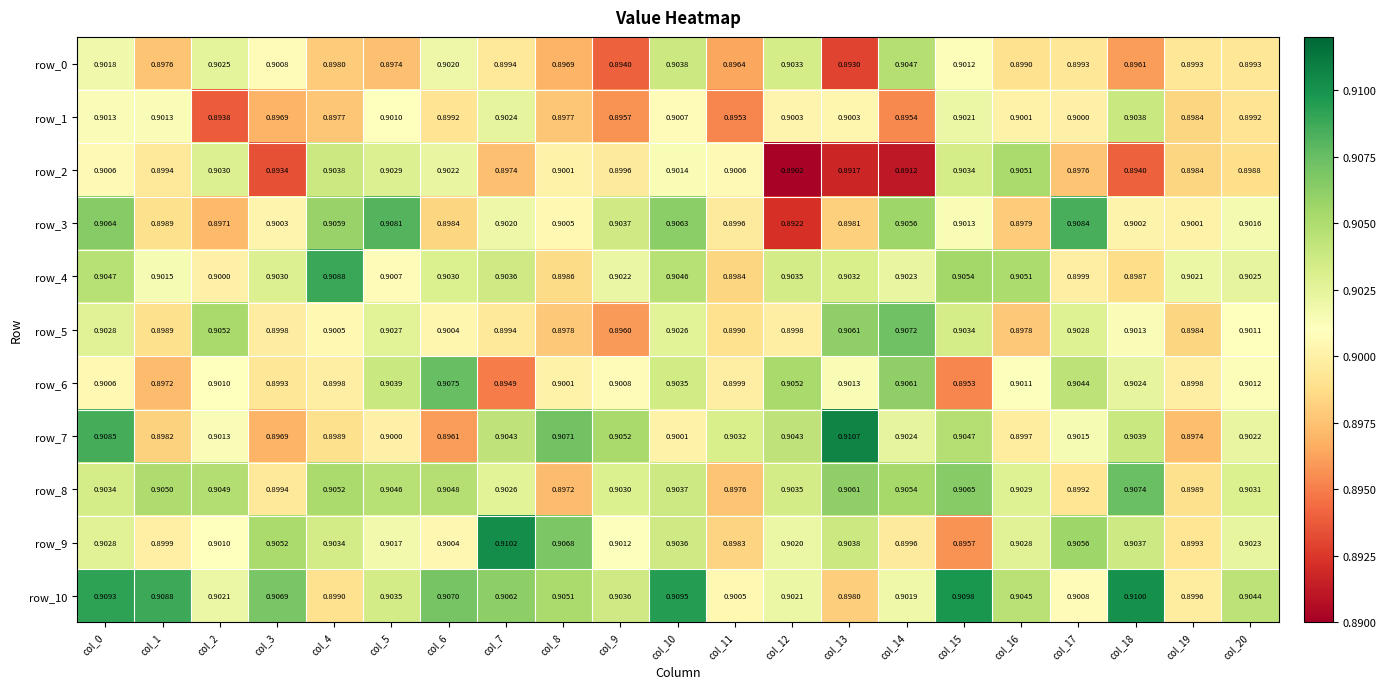

Reading left to right, what are all the values shown in this chart?

row_0: col_0=0.9	col_1=0.9	col_2=0.9	col_3=0.9	col_4=0.9	col_5=0.9	col_6=0.9	col_7=0.9	col_8=0.9	col_9=0.9	col_10=0.9	col_11=0.9	col_12=0.9	col_13=0.9	col_14=0.9	col_15=0.9	col_16=0.9	col_17=0.9	col_18=0.9	col_19=0.9	col_20=0.9
row_1: col_0=0.9	col_1=0.9	col_2=0.9	col_3=0.9	col_4=0.9	col_5=0.9	col_6=0.9	col_7=0.9	col_8=0.9	col_9=0.9	col_10=0.9	col_11=0.9	col_12=0.9	col_13=0.9	col_14=0.9	col_15=0.9	col_16=0.9	col_17=0.9	col_18=0.9	col_19=0.9	col_20=0.9
row_2: col_0=0.9	col_1=0.9	col_2=0.9	col_3=0.9	col_4=0.9	col_5=0.9	col_6=0.9	col_7=0.9	col_8=0.9	col_9=0.9	col_10=0.9	col_11=0.9	col_12=0.9	col_13=0.9	col_14=0.9	col_15=0.9	col_16=0.9	col_17=0.9	col_18=0.9	col_19=0.9	col_20=0.9
row_3: col_0=0.9	col_1=0.9	col_2=0.9	col_3=0.9	col_4=0.9	col_5=0.9	col_6=0.9	col_7=0.9	col_8=0.9	col_9=0.9	col_10=0.9	col_11=0.9	col_12=0.9	col_13=0.9	col_14=0.9	col_15=0.9	col_16=0.9	col_17=0.9	col_18=0.9	col_19=0.9	col_20=0.9
row_4: col_0=0.9	col_1=0.9	col_2=0.9	col_3=0.9	col_4=0.9	col_5=0.9	col_6=0.9	col_7=0.9	col_8=0.9	col_9=0.9	col_10=0.9	col_11=0.9	col_12=0.9	col_13=0.9	col_14=0.9	col_15=0.9	col_16=0.9	col_17=0.9	col_18=0.9	col_19=0.9	col_20=0.9
row_5: col_0=0.9	col_1=0.9	col_2=0.9	col_3=0.9	col_4=0.9	col_5=0.9	col_6=0.9	col_7=0.9	col_8=0.9	col_9=0.9	col_10=0.9	col_11=0.9	col_12=0.9	col_13=0.9	col_14=0.9	col_15=0.9	col_16=0.9	col_17=0.9	col_18=0.9	col_19=0.9	col_20=0.9
row_6: col_0=0.9	col_1=0.9	col_2=0.9	col_3=0.9	col_4=0.9	col_5=0.9	col_6=0.9	col_7=0.9	col_8=0.9	col_9=0.9	col_10=0.9	col_11=0.9	col_12=0.9	col_13=0.9	col_14=0.9	col_15=0.9	col_16=0.9	col_17=0.9	col_18=0.9	col_19=0.9	col_20=0.9
row_7: col_0=0.9	col_1=0.9	col_2=0.9	col_3=0.9	col_4=0.9	col_5=0.9	col_6=0.9	col_7=0.9	col_8=0.9	col_9=0.9	col_10=0.9	col_11=0.9	col_12=0.9	col_13=0.9	col_14=0.9	col_15=0.9	col_16=0.9	col_17=0.9	col_18=0.9	col_19=0.9	col_20=0.9
row_8: col_0=0.9	col_1=0.9	col_2=0.9	col_3=0.9	col_4=0.9	col_5=0.9	col_6=0.9	col_7=0.9	col_8=0.9	col_9=0.9	col_10=0.9	col_11=0.9	col_12=0.9	col_13=0.9	col_14=0.9	col_15=0.9	col_16=0.9	col_17=0.9	col_18=0.9	col_19=0.9	col_20=0.9
row_9: col_0=0.9	col_1=0.9	col_2=0.9	col_3=0.9	col_4=0.9	col_5=0.9	col_6=0.9	col_7=0.9	col_8=0.9	col_9=0.9	col_10=0.9	col_11=0.9	col_12=0.9	col_13=0.9	col_14=0.9	col_15=0.9	col_16=0.9	col_17=0.9	col_18=0.9	col_19=0.9	col_20=0.9
row_10: col_0=0.9	col_1=0.9	col_2=0.9	col_3=0.9	col_4=0.9	col_5=0.9	col_6=0.9	col_7=0.9	col_8=0.9	col_9=0.9	col_10=0.9	col_11=0.9	col_12=0.9	col_13=0.9	col_14=0.9	col_15=0.9	col_16=0.9	col_17=0.9	col_18=0.9	col_19=0.9	col_20=0.9